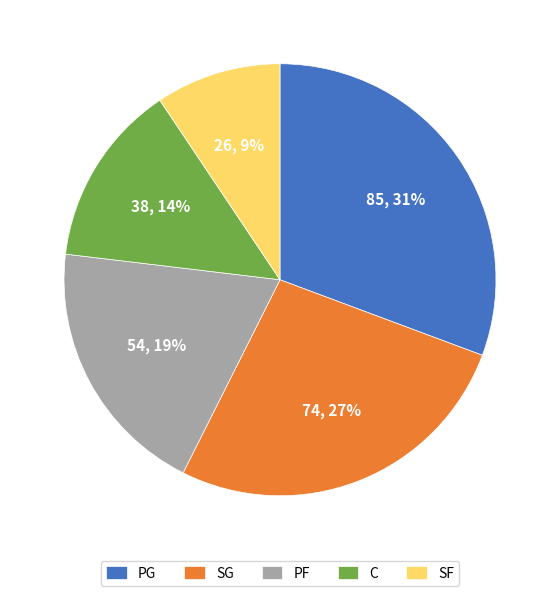

To the nearest percent, what is the difference between the PG and C slice percentages?

17%